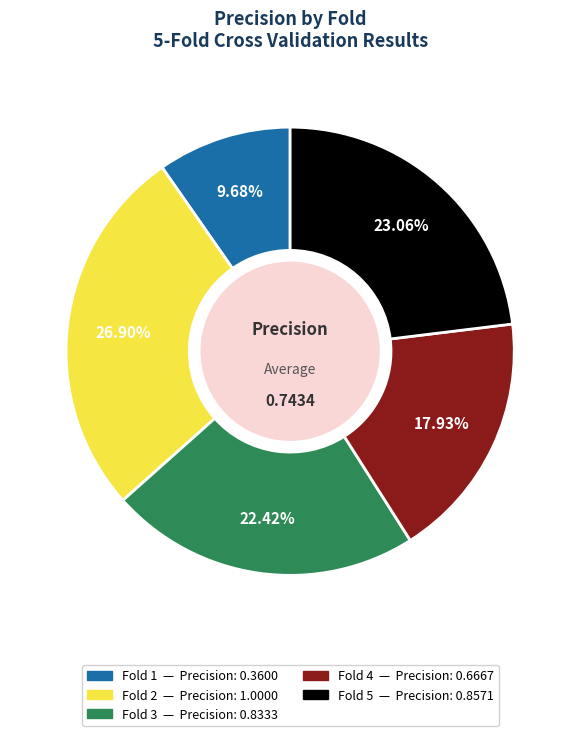

How many slices are in this pie chart?

5